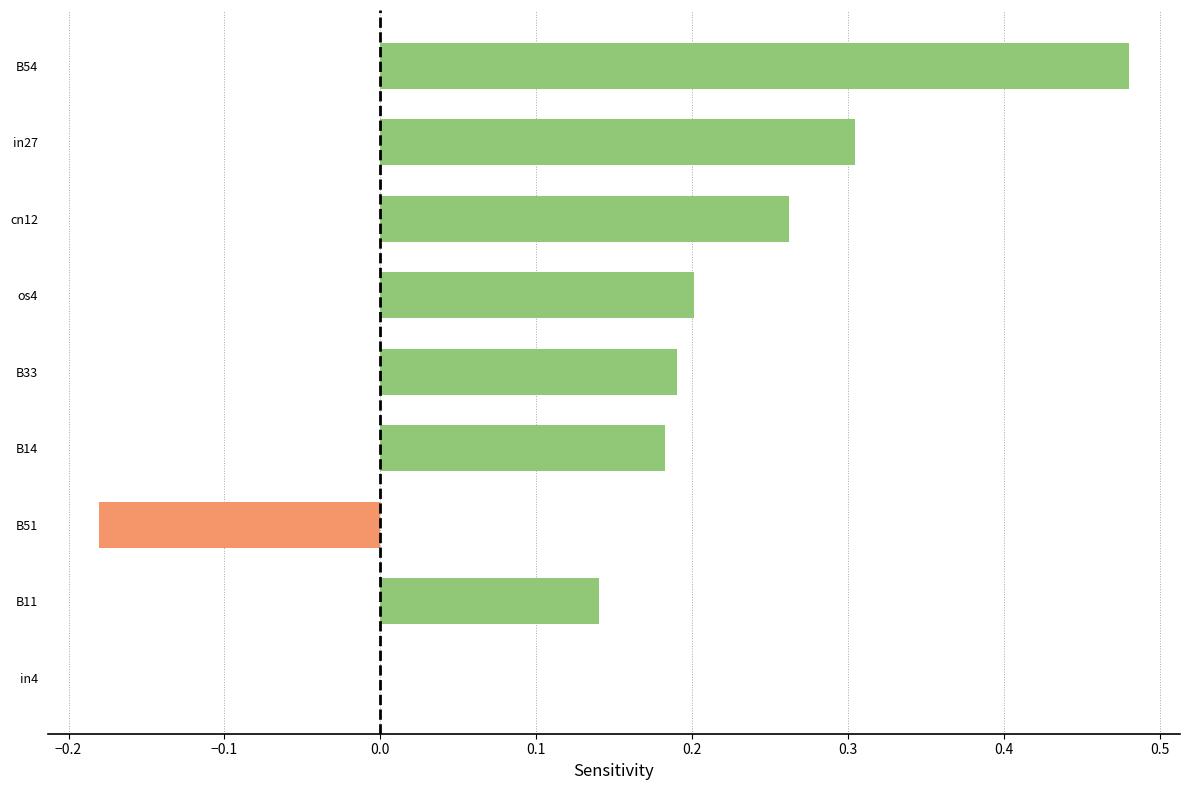

Count the values in the range 0 to 1.

8